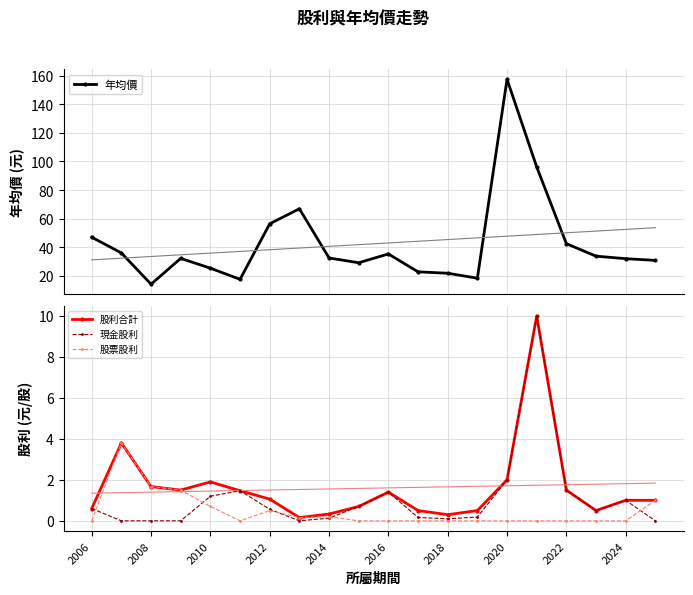

The 現金股利 series shows -6.0 at 19. True or false?

False